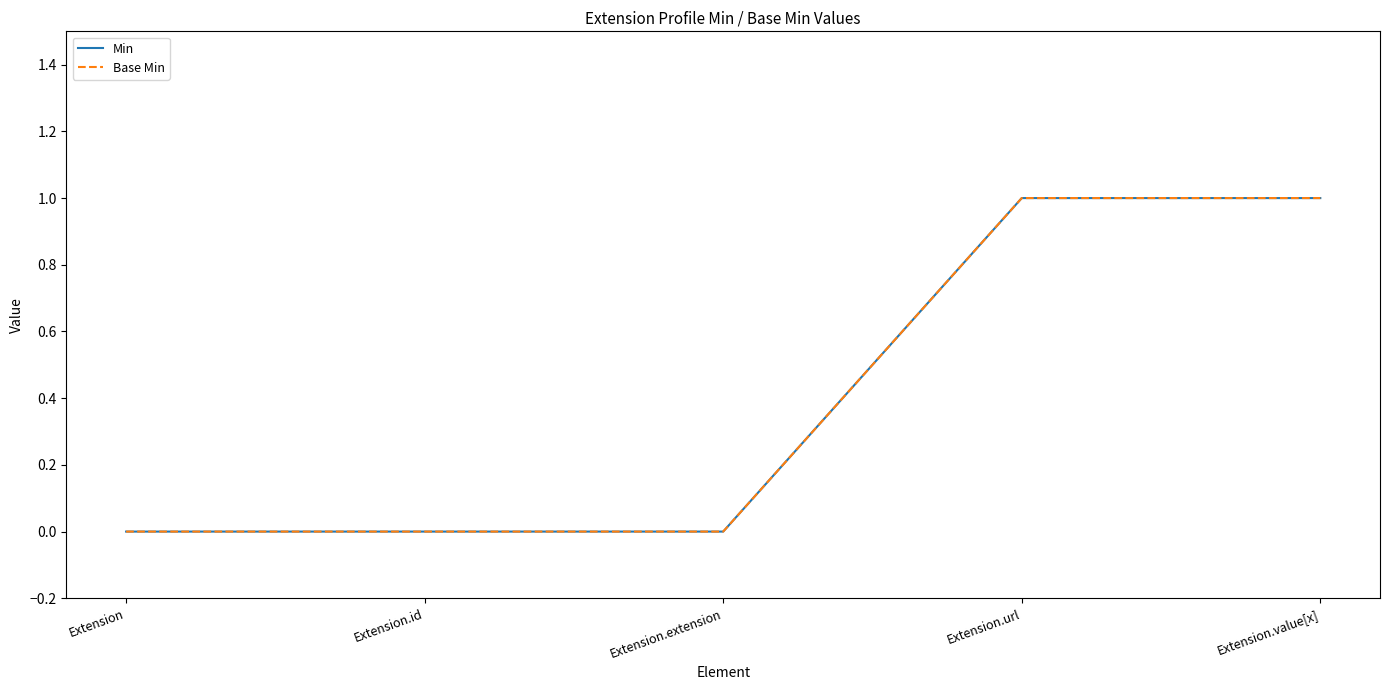

The Base Min series shows 0 at Extension. True or false?

True